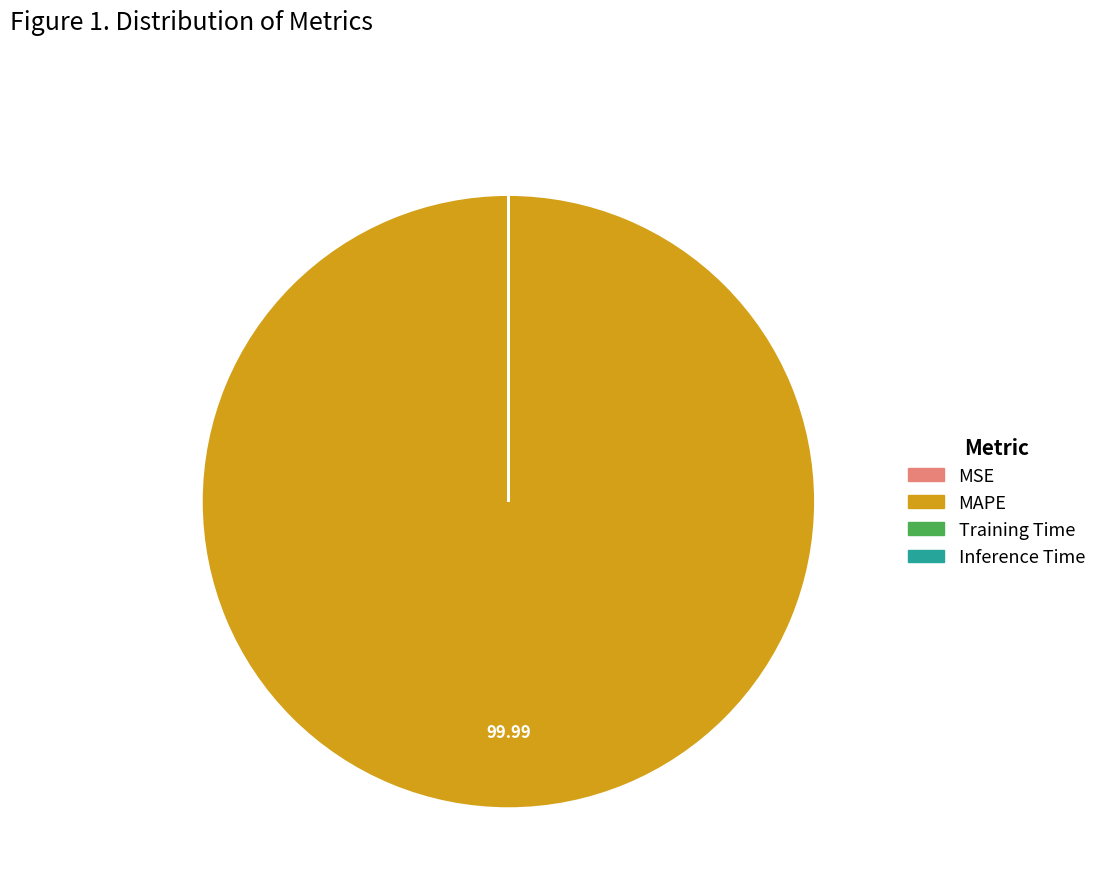

Which category has the biggest portion of the pie?

MAPE